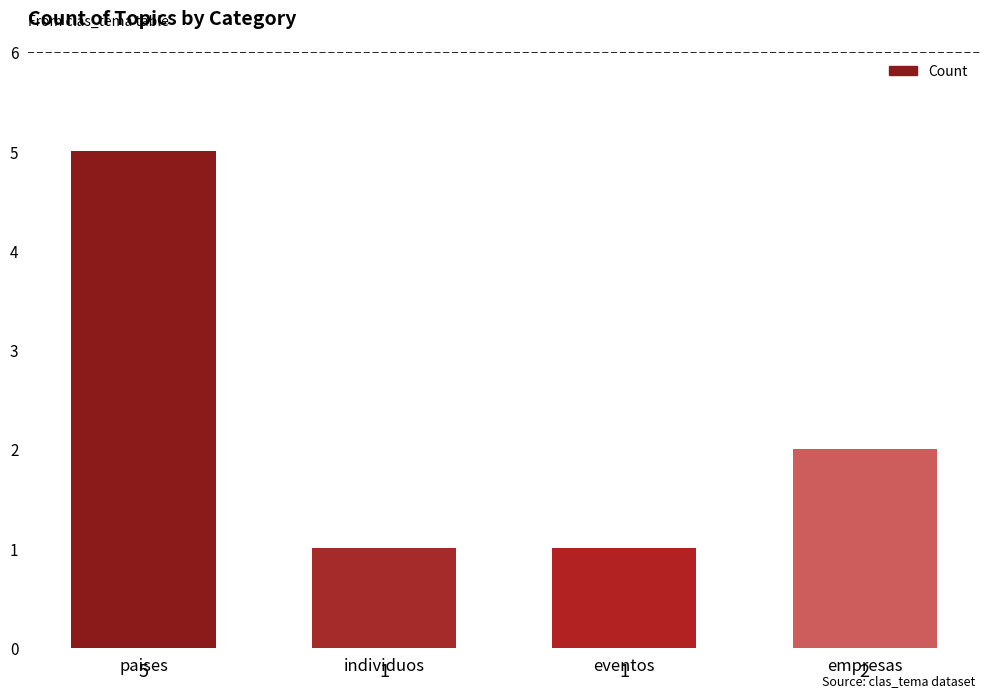

How many values are between 1 and 5?

4